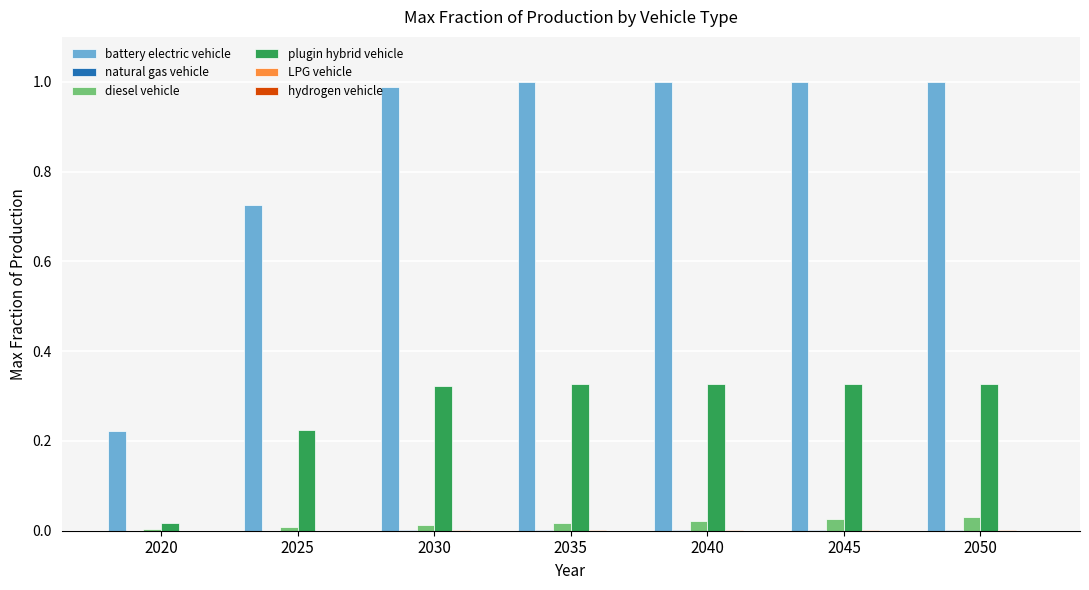

The value of diesel vehicle at 2020 is 0.0. True or false?

True